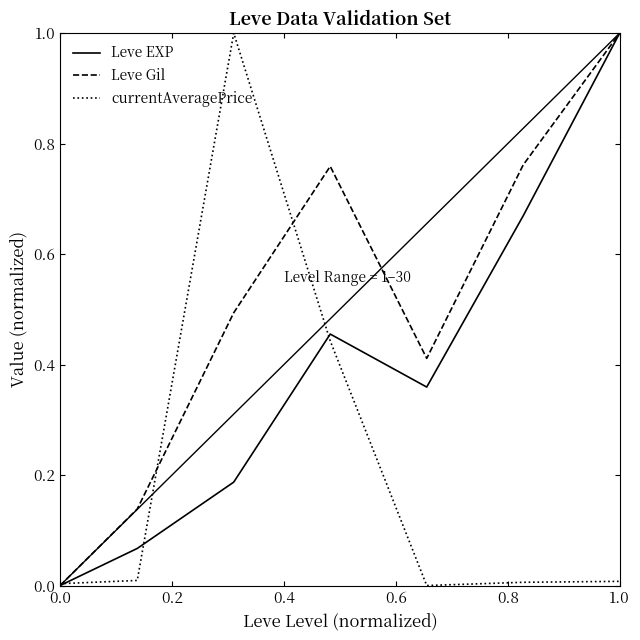

How many lines are shown in the chart?

3